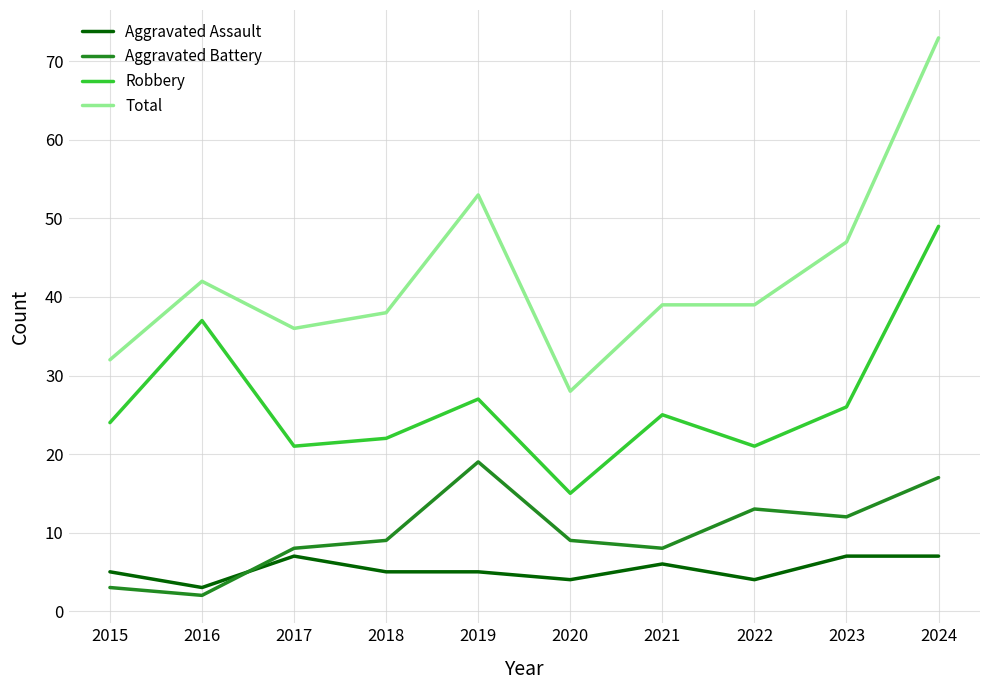

What is the total value across all series at 2023?

92